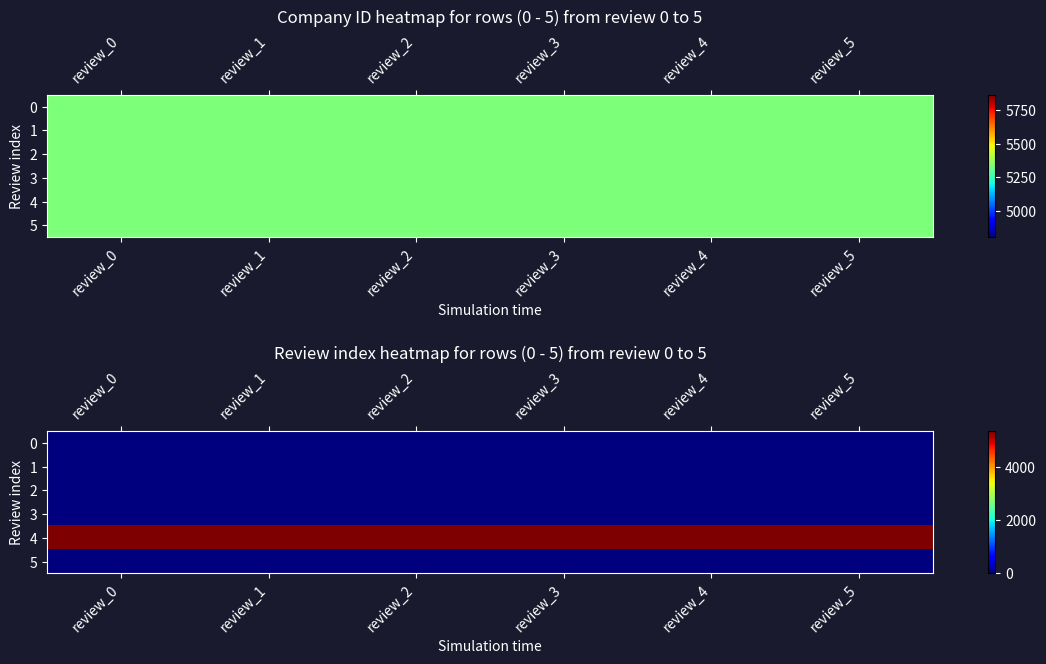

Is the value of 4 at review_0 greater than the value of 5 at review_4?

Yes